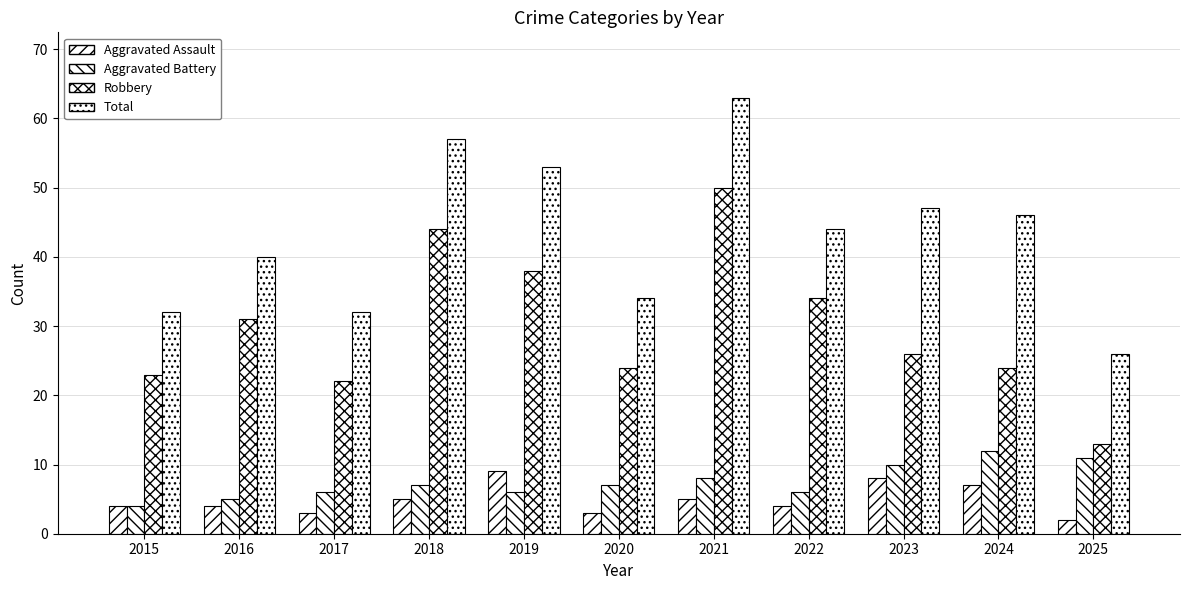

At which category is the sum across all series the highest?

2021